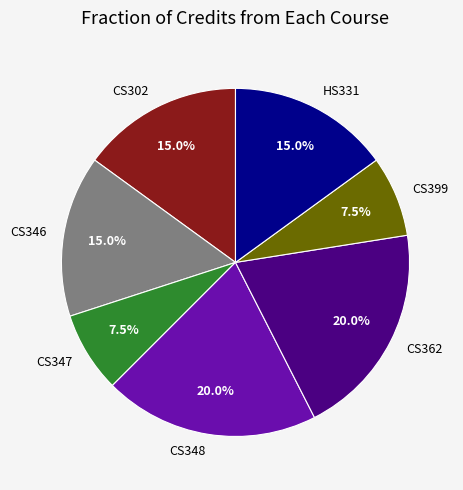

Which has a higher value, CS347 or CS346?

CS346